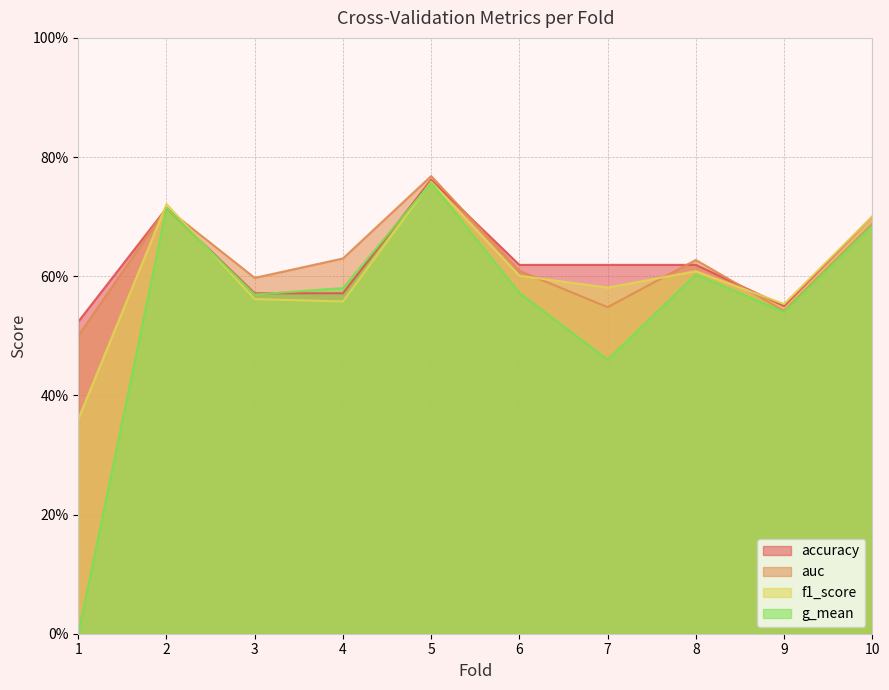

True or false: auc has a value of 0.7 at 10.

True